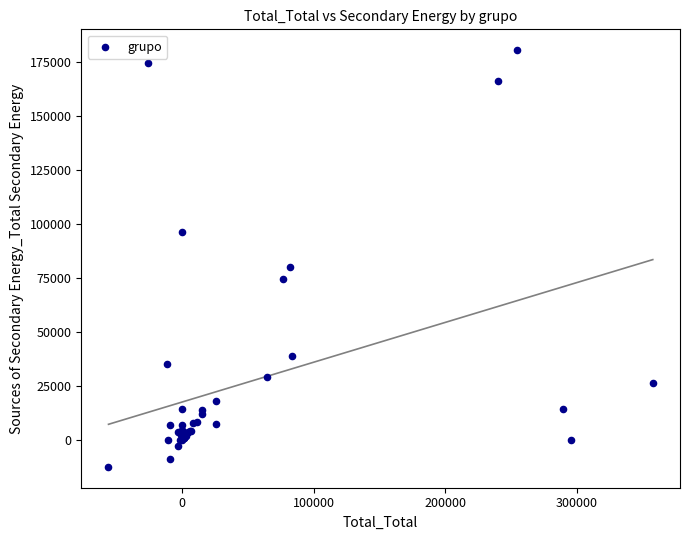

What Y value in the scatter plot is closest to 84116?

80393.7